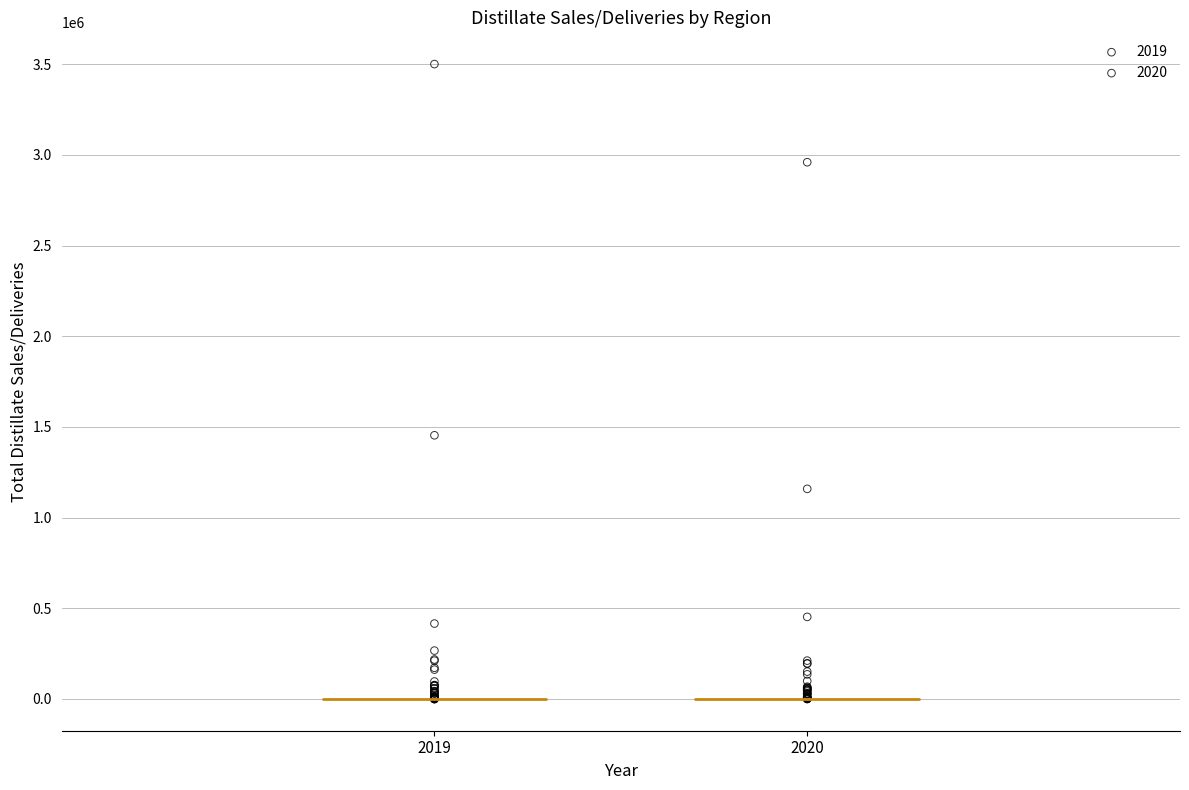

Which series has the widest spread of Y values?

2019